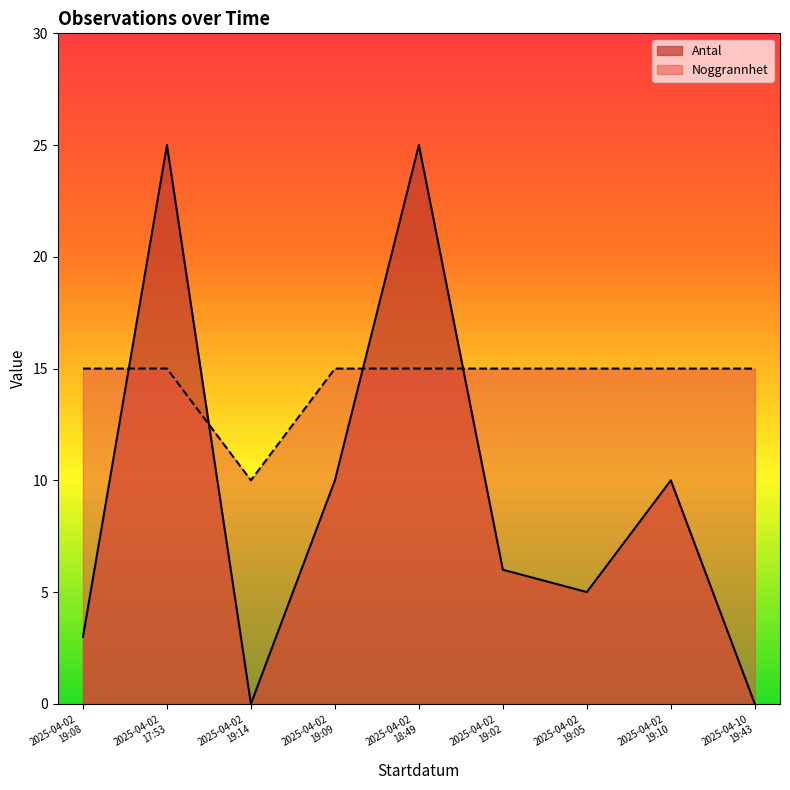

What is the total value across all series at 2025-04-02 18:49?

40